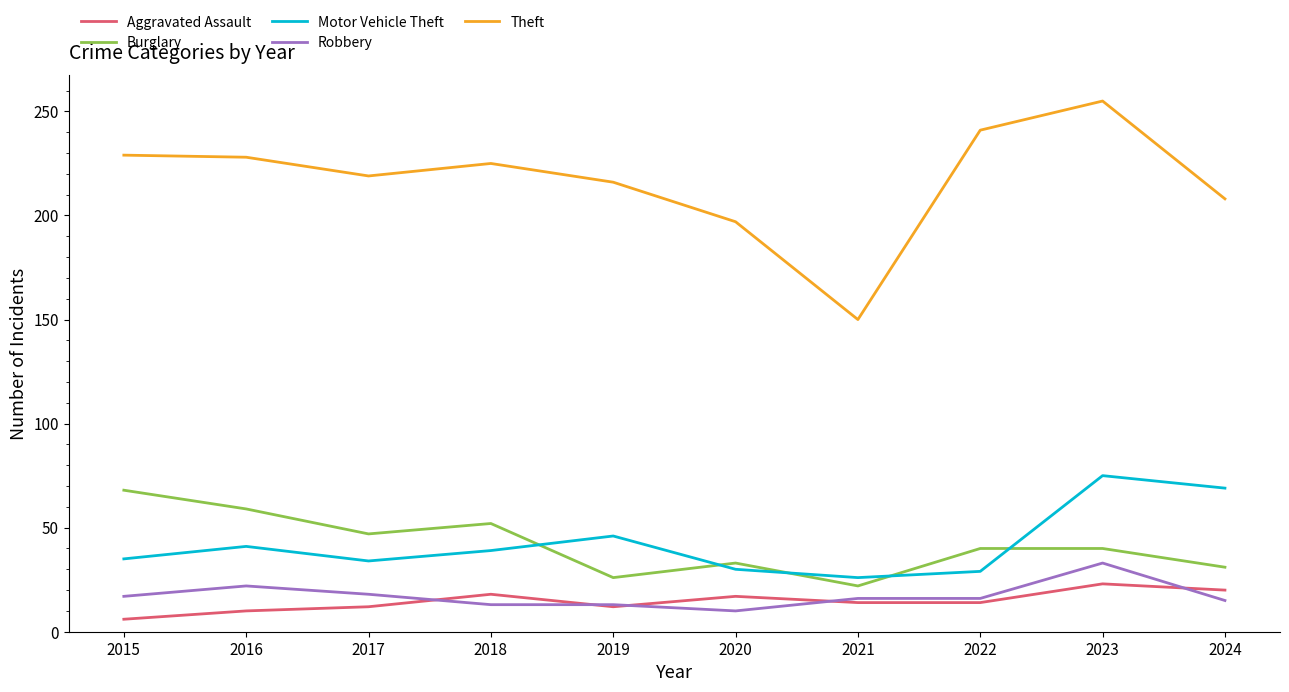

What is the minimum value for Aggravated Assault?

6